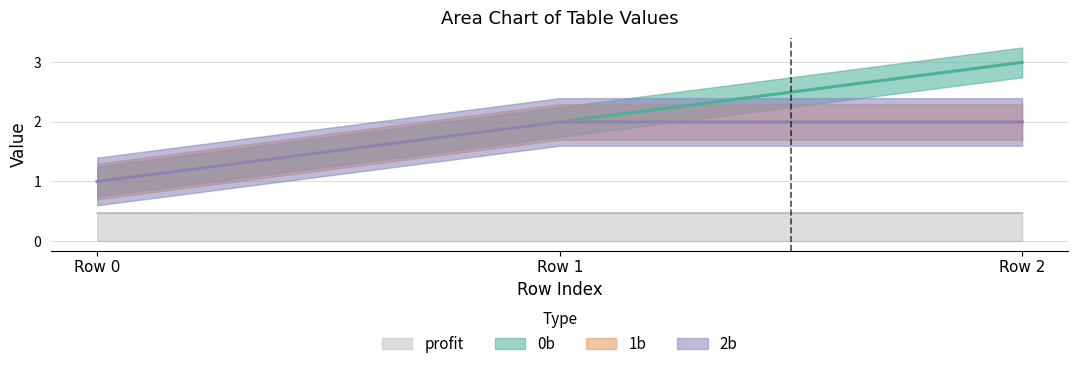

The value of profit at Row 0 is 0.7. True or false?

False